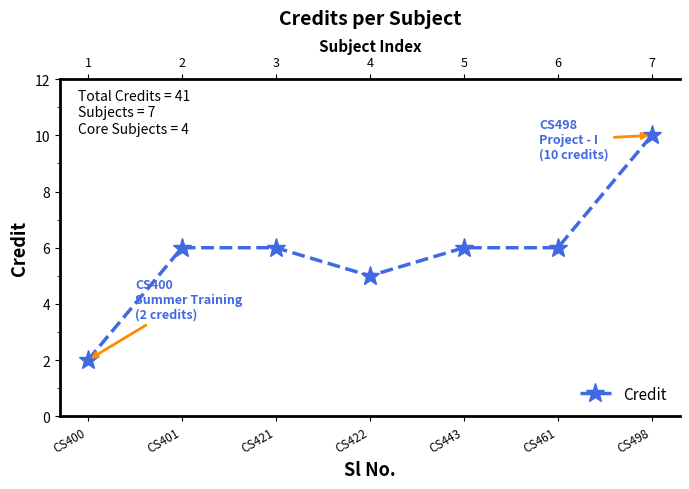

List the labels in order of value, smallest first.

CS400, CS422, CS401, CS421, CS443, CS461, CS498